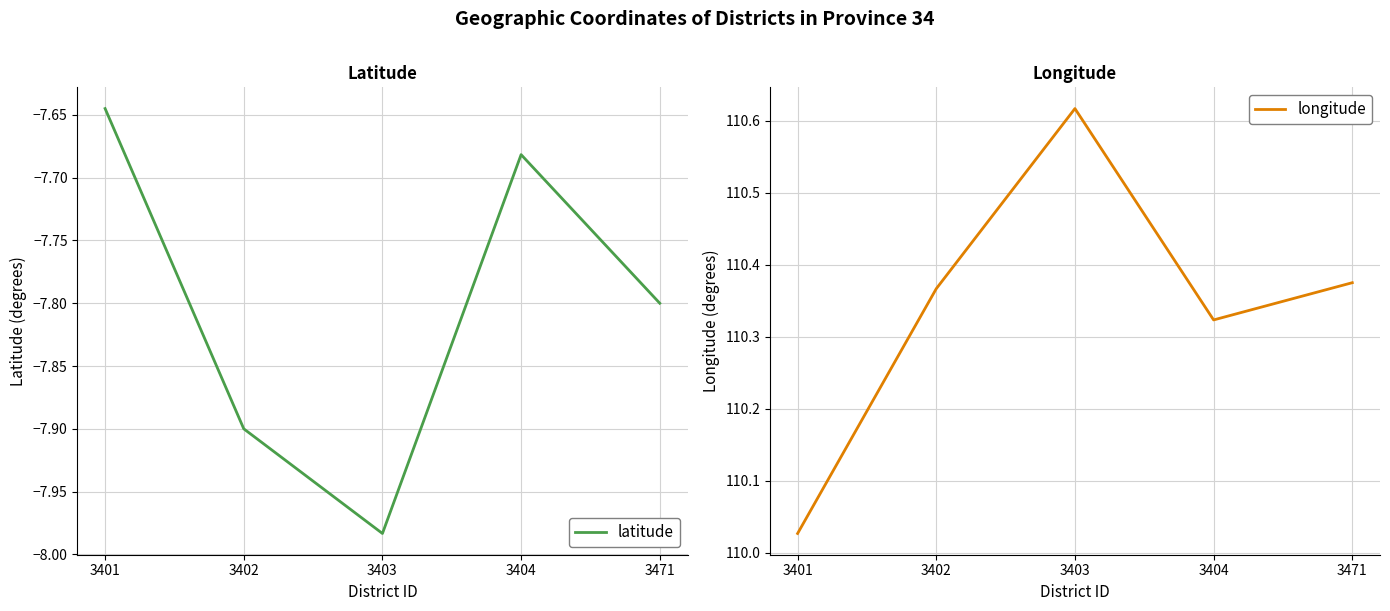

List the series in order of their peak value, lowest first.

latitude, longitude